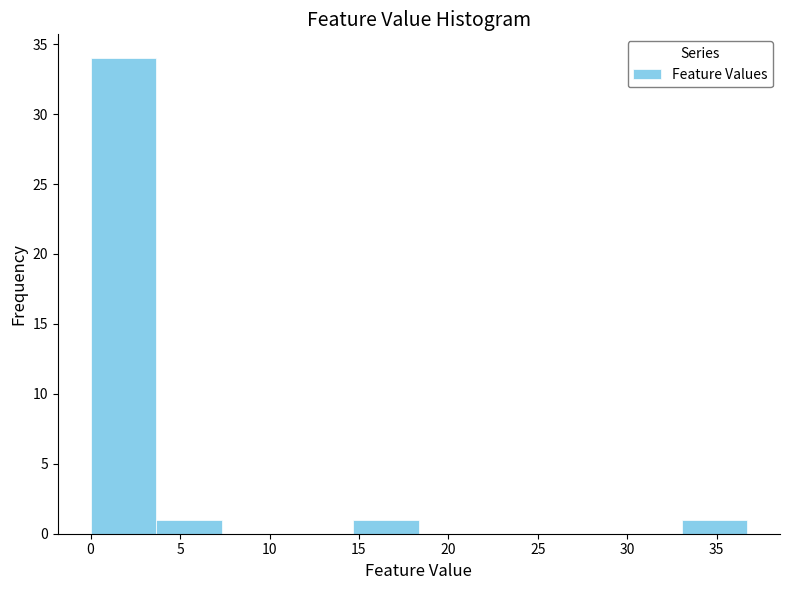

Reading left to right, transcribe this chart: for each bar, give the range it covers on the x-axis and its height. Neither the bar edges nor the heights are printed on the chart, so give them approximately, as read against the axes.

0.0 to 3.5: 34
3.5 to 7.5: 1
7.5 to 11.0: 0
11.0 to 14.5: 0
14.5 to 18.5: 1
18.5 to 22.0: 0
22.0 to 25.5: 0
25.5 to 29.5: 0
29.5 to 33.0: 0
33.0 to 36.5: 1